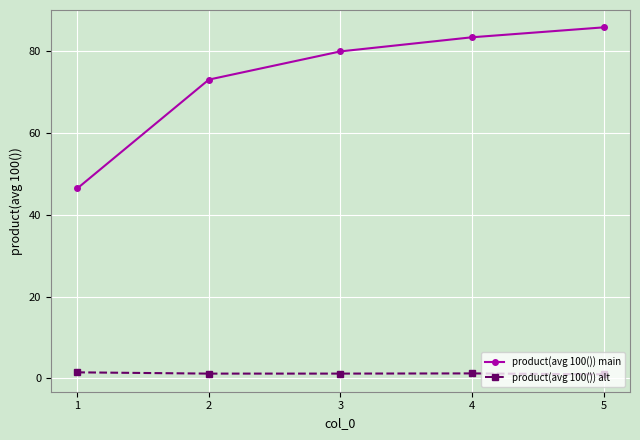

Is it true that product(avg 100()) main equals 73.0 at 2?

True